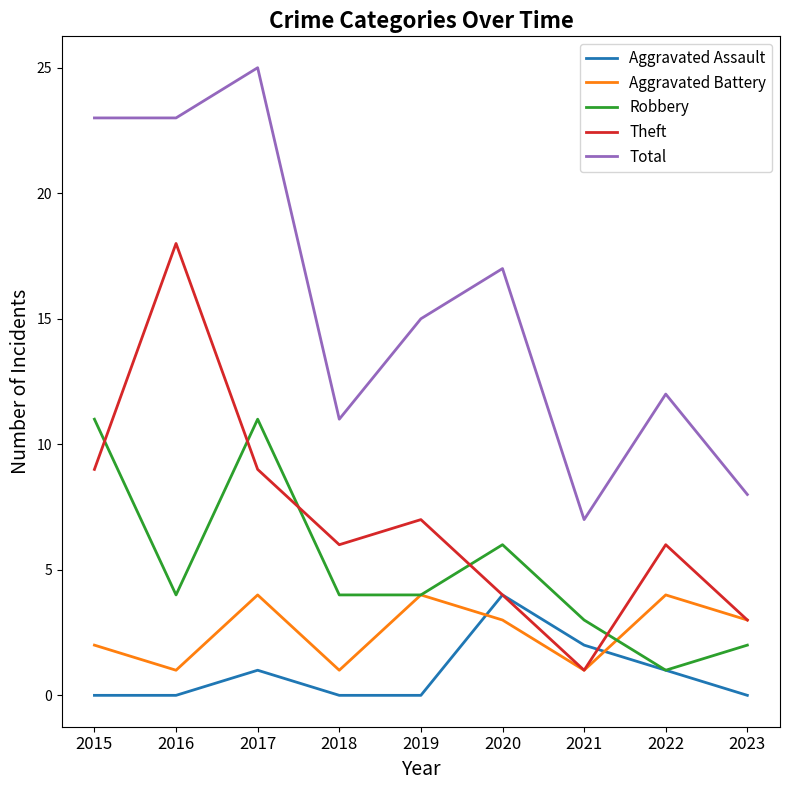

How many series are shown in this chart?

5